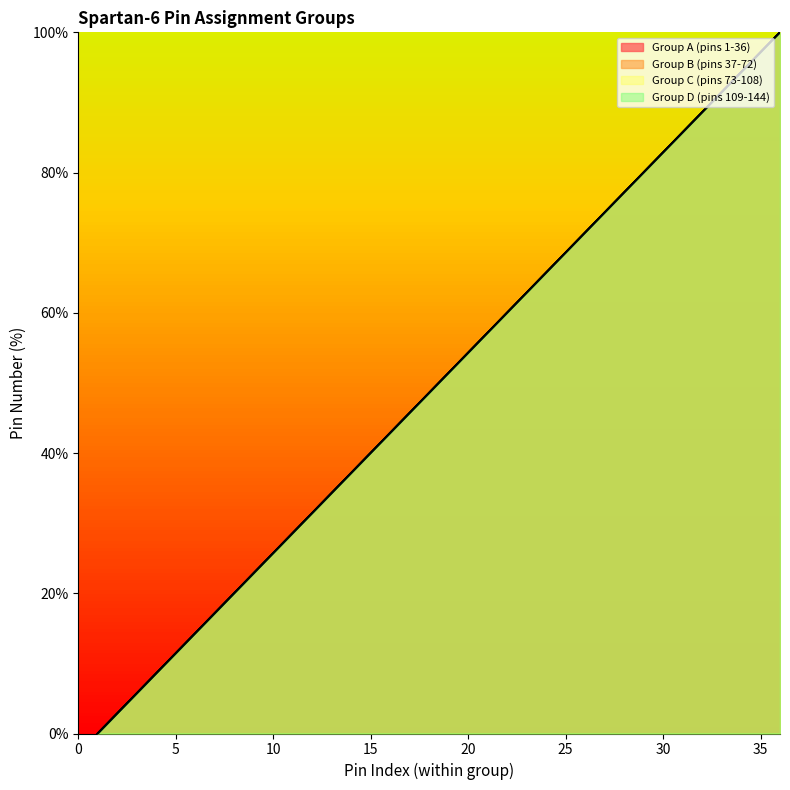

List the labels in order of Group B (pins 37-72) value, smallest first.

1, 2, 3, 4, 5, 6, 7, 8, 9, 10, 11, 12, 13, 14, 15, 16, 17, 18, 19, 20, 21, 22, 23, 24, 25, 26, 27, 28, 29, 30, 31, 32, 33, 34, 35, 36